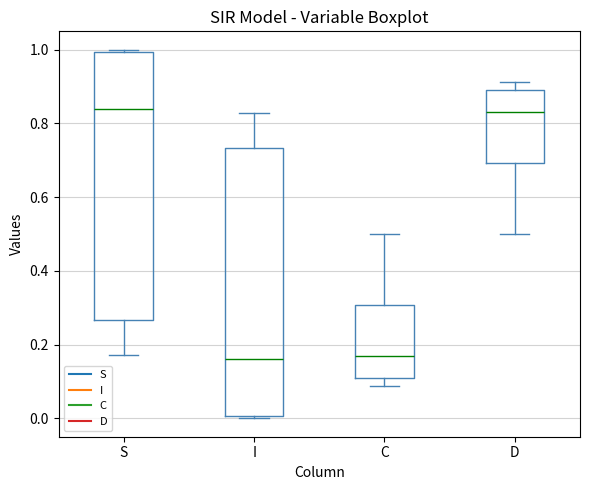

Reading left to right, read every box against the y-axis: the position of its median line, the range the box covers, and the ends of its whiskers. The values are not printed on the chart, so give them approximately, as read against the axis.

S: median 0.84, box 0.26 to 1.00, whiskers 0.18 to 1.00 (just above the box's upper edge)
I: median 0.16, box 0.00 to 0.74, whiskers 0.00 (just below the box's lower edge) to 0.82
C: median 0.16, box 0.12 to 0.30, whiskers 0.08 to 0.50
D: median 0.84, box 0.70 to 0.88, whiskers 0.50 to 0.92